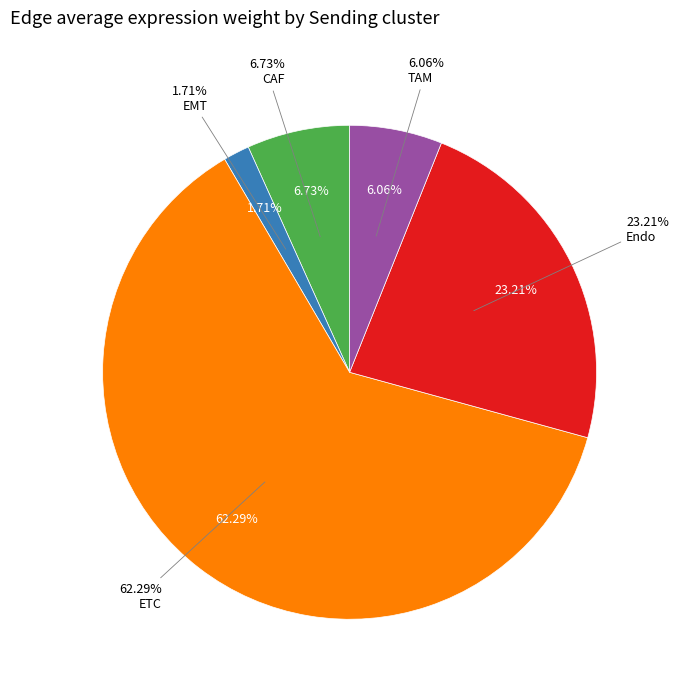

What is the smallest slice in the pie chart?

EMT